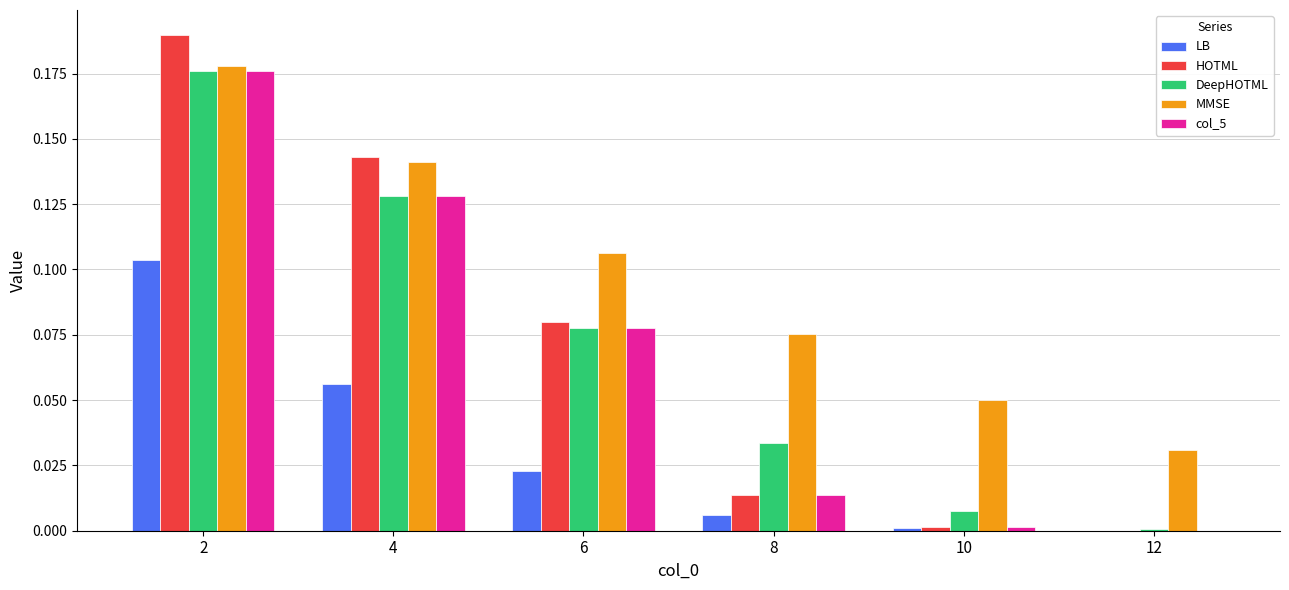

At which label is MMSE closest to 0?

12